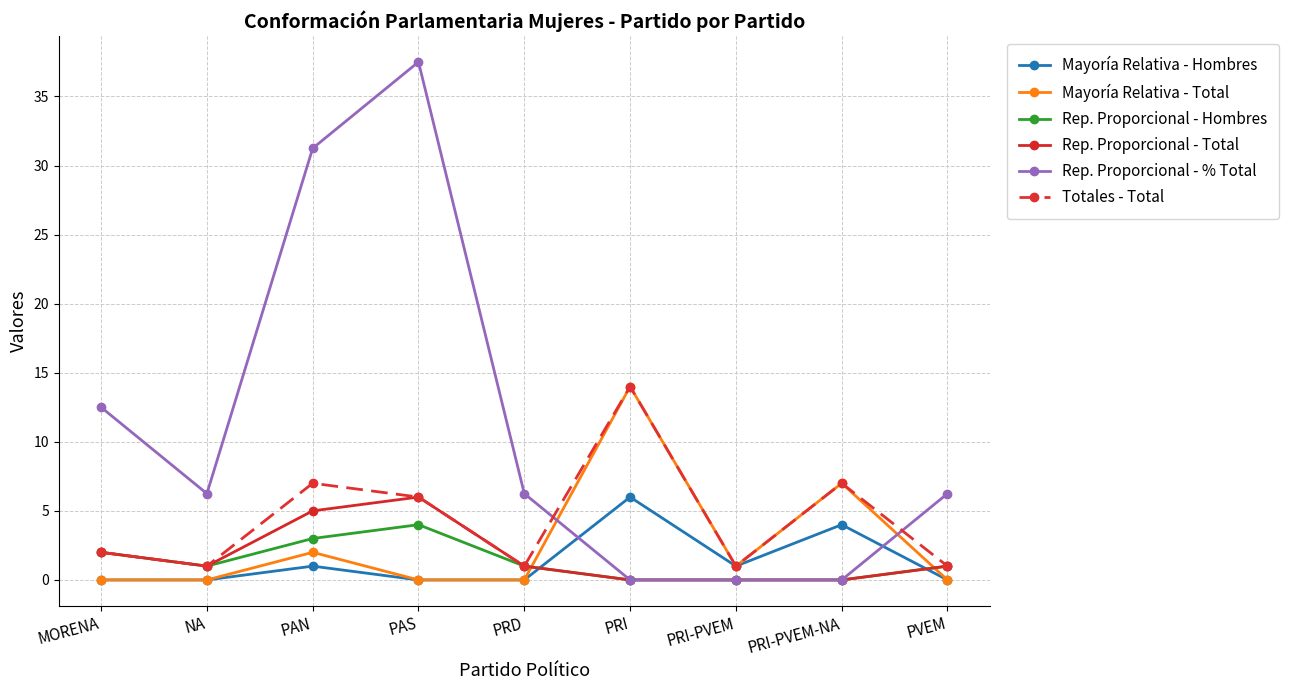

Is this an area chart (filled region under the line)?

No